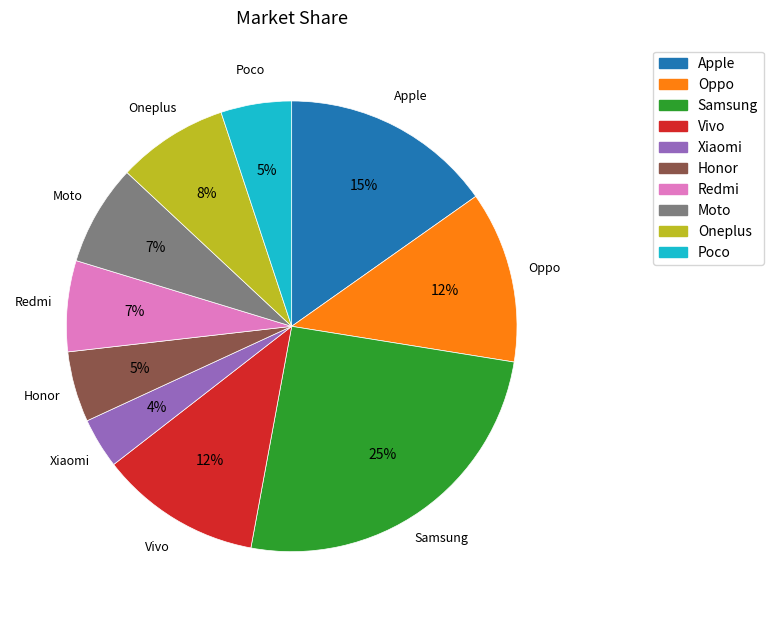

To the nearest percent, what is the average slice percentage?

10%